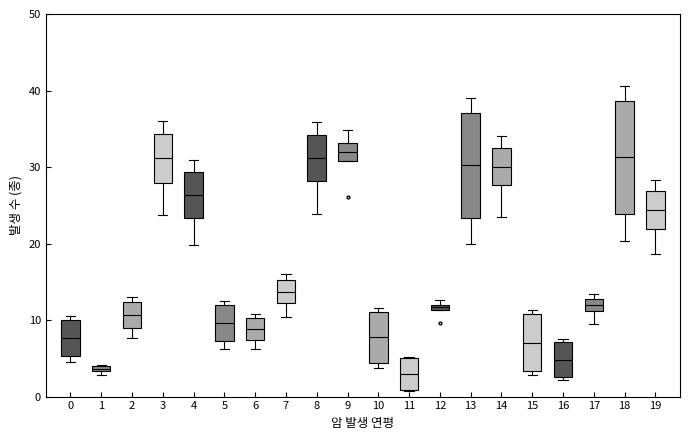

Comparing the boxes themselves (not the whiskers), which one is the tallest?

18